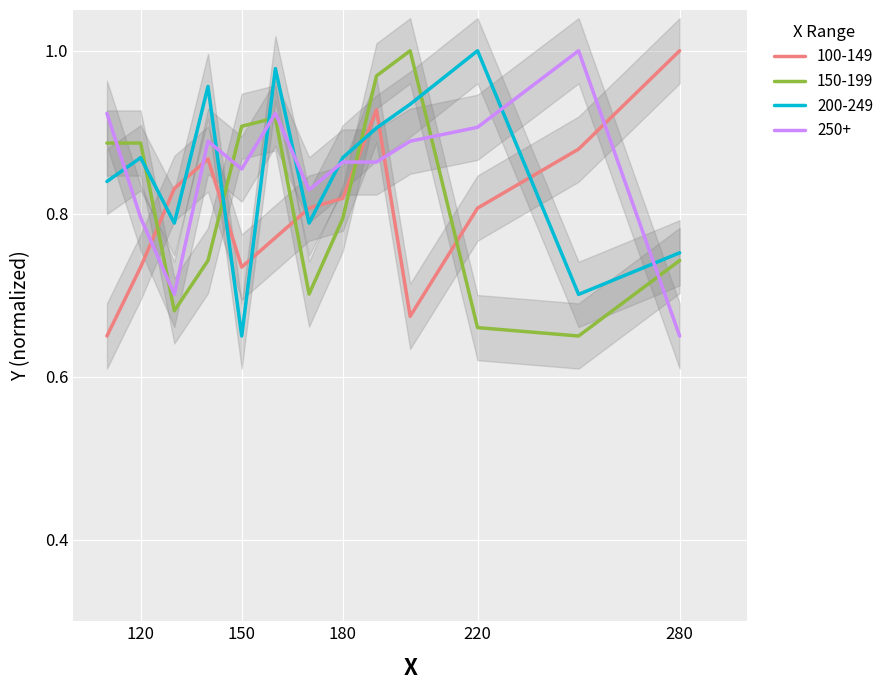

What is the value of the 100-149 point at the 4th from the left?

0.9